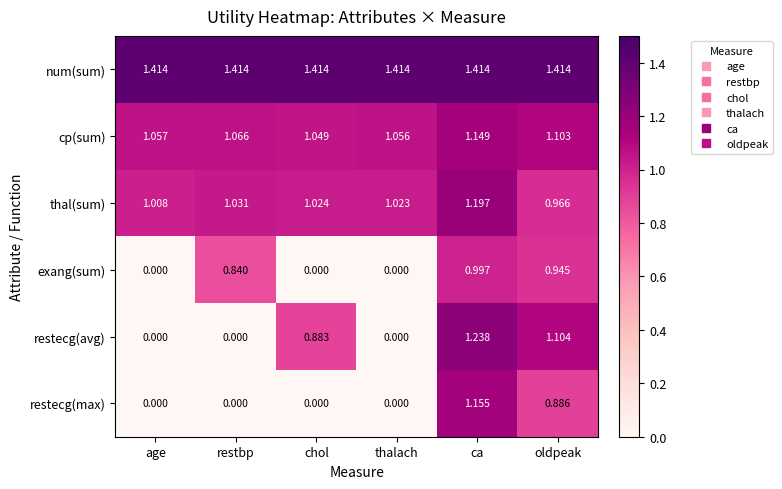

At which label does exang(sum) reach its peak?

ca